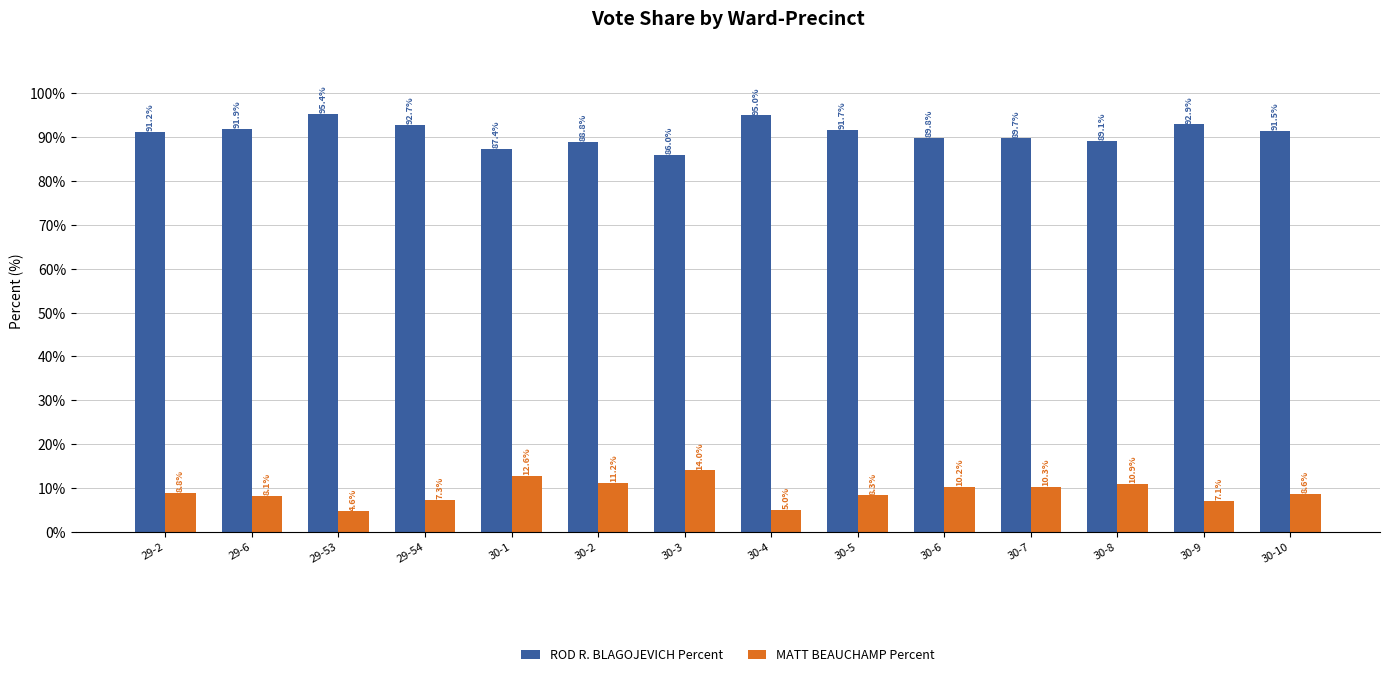

The ROD R. BLAGOJEVICH Percent series shows 160.4 at 29-6. True or false?

False